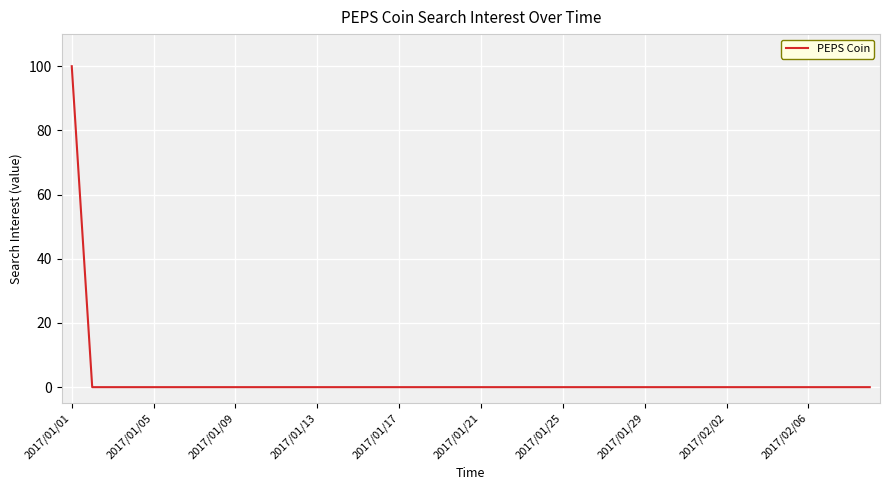

Is this an area chart (filled region under the line)?

No